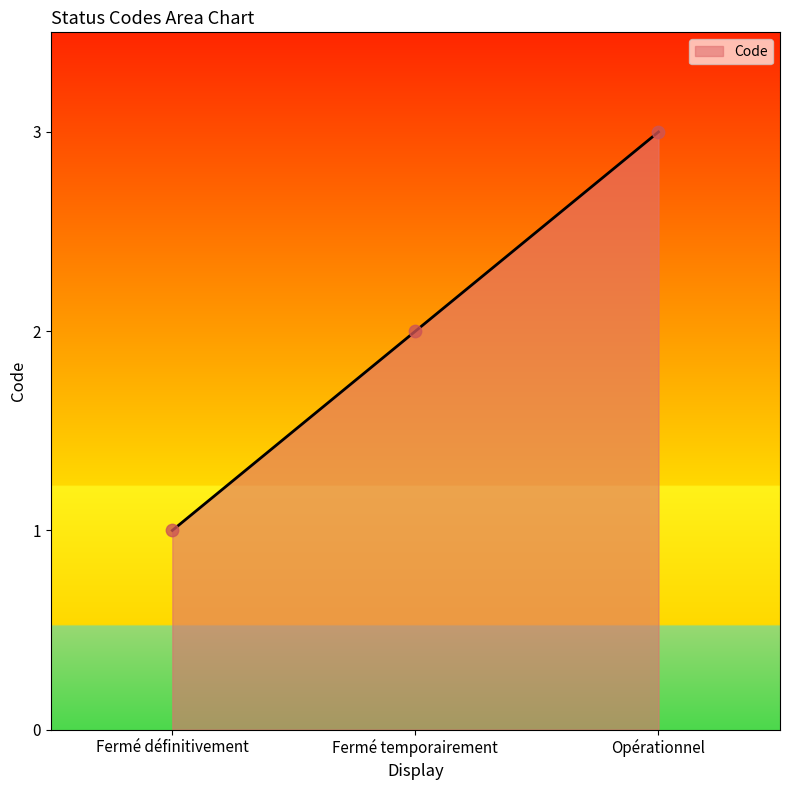

What is the change in value from Fermé temporairement to Opérationnel?

+1